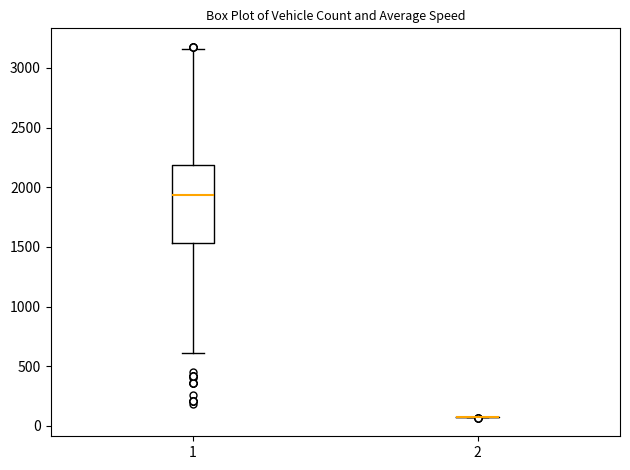

Reading left to right, transcribe this box plot: for each box, give where its median line is, the range the box spans, and where its two whiskers end, as read against the y-axis. The values are not printed on the chart, so give them approximately, as read against the axis.

1: median 1950, box 1550 to 2200, whiskers 600 to 3150
2: box collapsed to a line at 100, whiskers 50 to 100